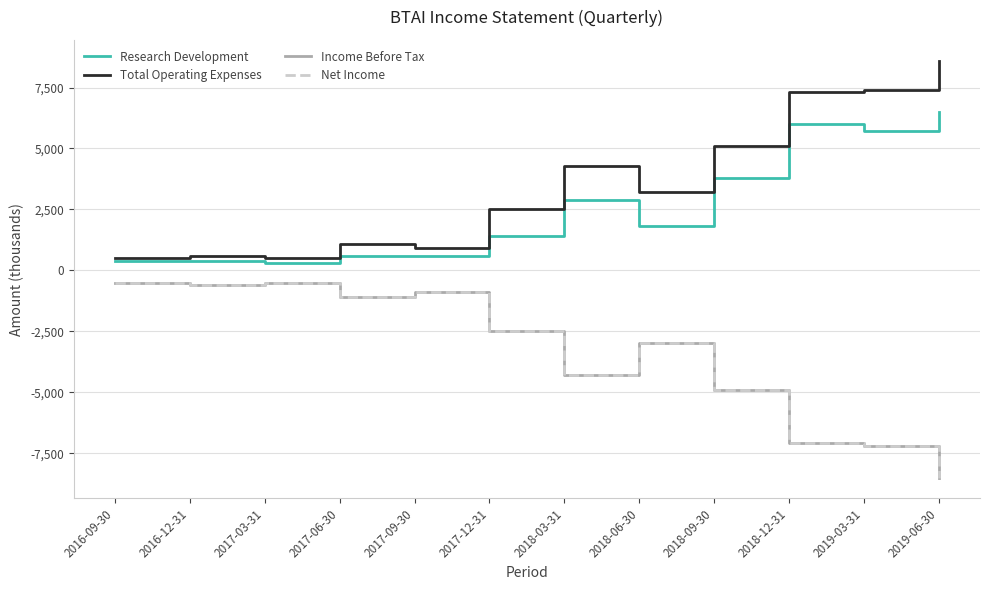

Is this an area chart (filled region under the line)?

No